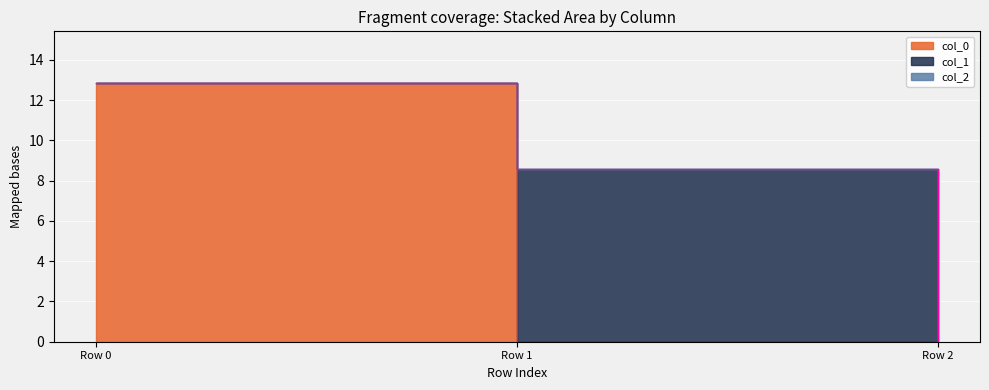

What are all the series names shown in the legend?

col_0, col_1, col_2